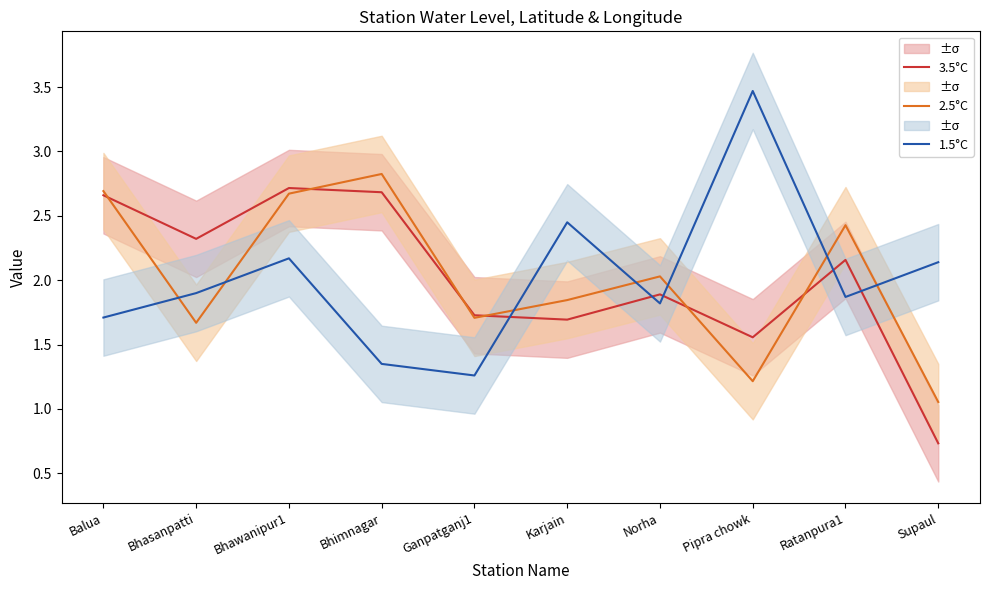

Which category has the lowest value in the 1.5°C series?

Ganpatganj1